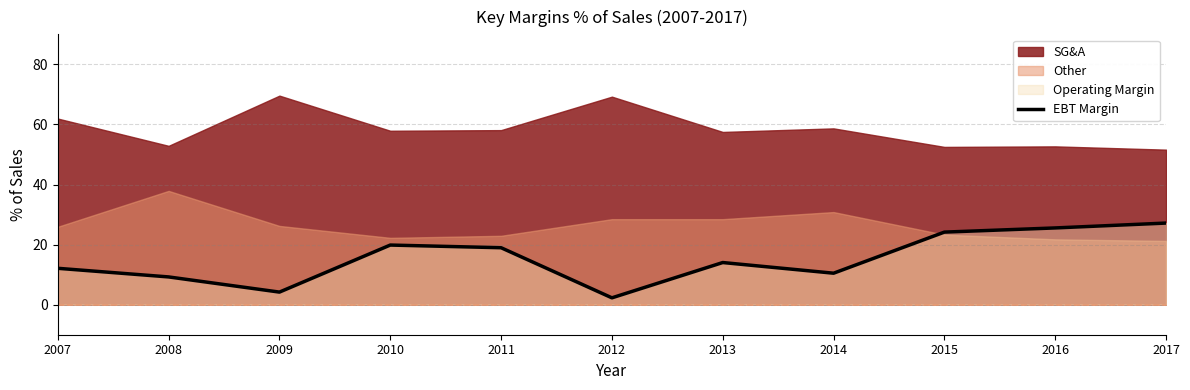

What is the sum of all values?

168.0